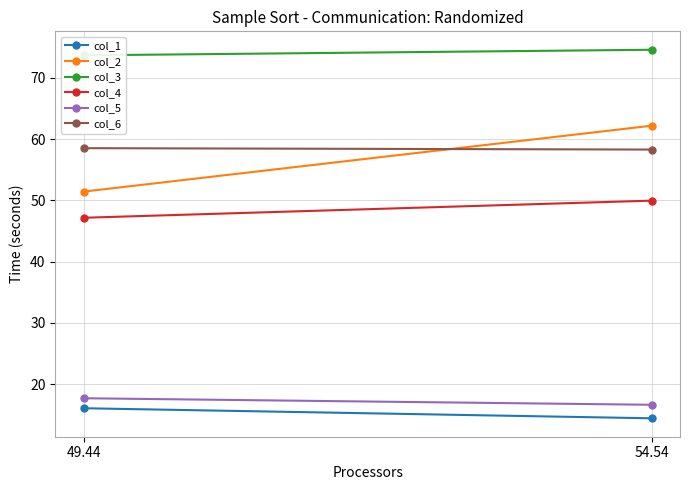

What position from the left is 54.54?

2